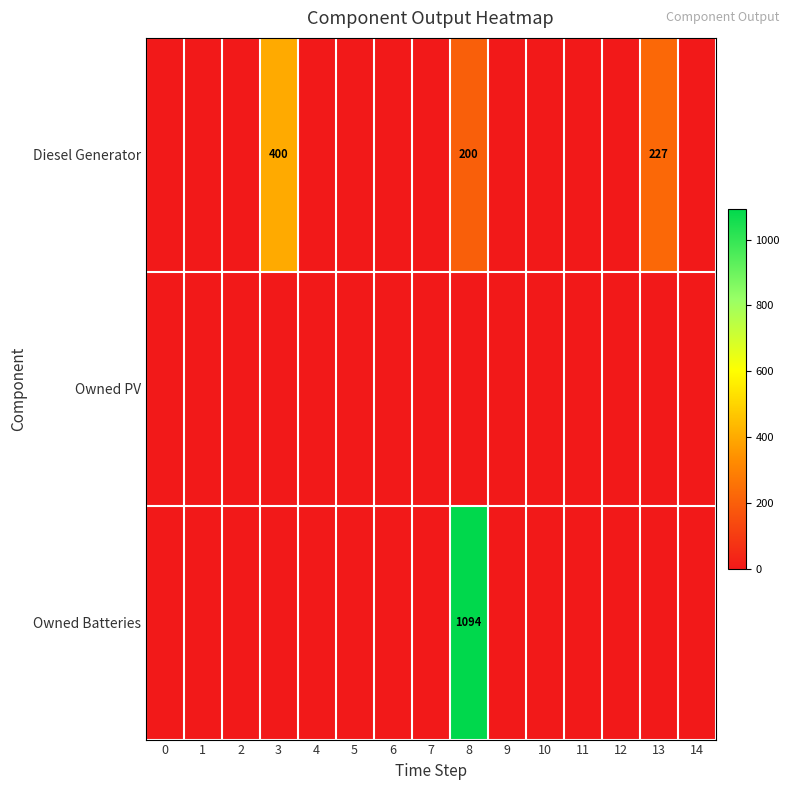

Is it true that Diesel Generator equals 97 at 8?

False